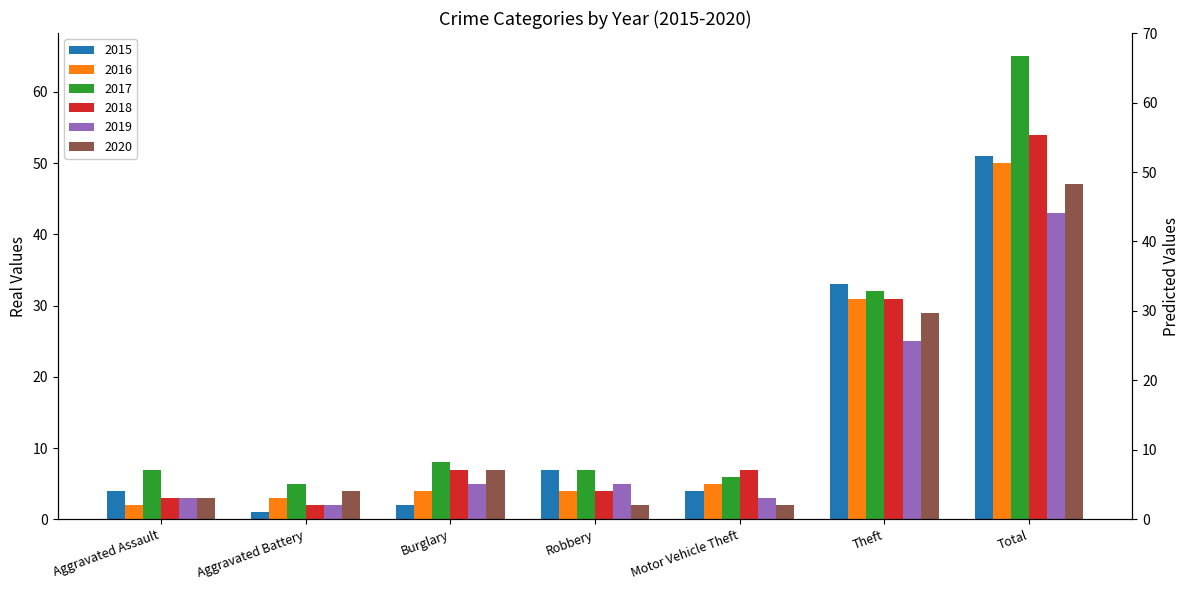

Reading left to right, transcribe all the data shown in this chart.

2015: Aggravated Assault=4	Aggravated Battery=1	Burglary=2	Robbery=7	Motor Vehicle Theft=4	Theft=33	Total=51
2016: Aggravated Assault=2	Aggravated Battery=3	Burglary=4	Robbery=4	Motor Vehicle Theft=5	Theft=31	Total=50
2017: Aggravated Assault=7	Aggravated Battery=5	Burglary=8	Robbery=7	Motor Vehicle Theft=6	Theft=32	Total=65
2018: Aggravated Assault=3	Aggravated Battery=2	Burglary=7	Robbery=4	Motor Vehicle Theft=7	Theft=31	Total=54
2019: Aggravated Assault=3	Aggravated Battery=2	Burglary=5	Robbery=5	Motor Vehicle Theft=3	Theft=25	Total=43
2020: Aggravated Assault=3	Aggravated Battery=4	Burglary=7	Robbery=2	Motor Vehicle Theft=2	Theft=29	Total=47